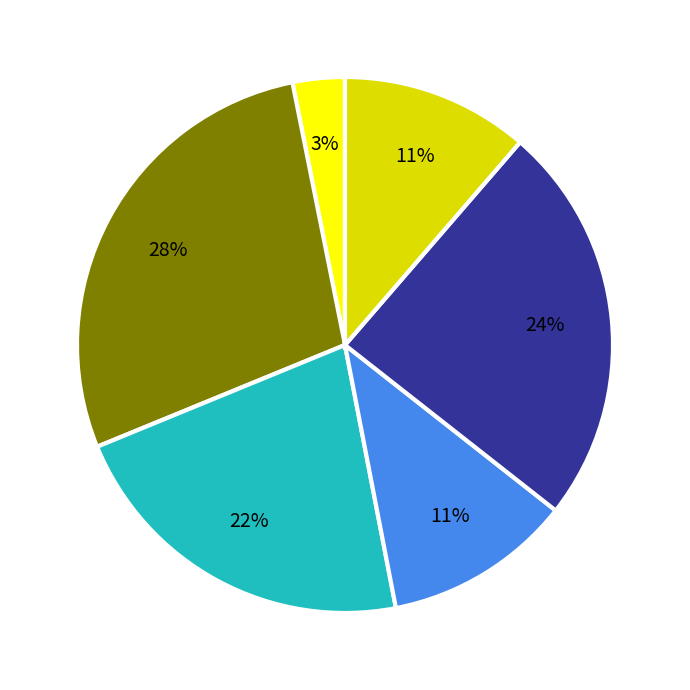

Is there any slice that represents more than half of the pie?

No